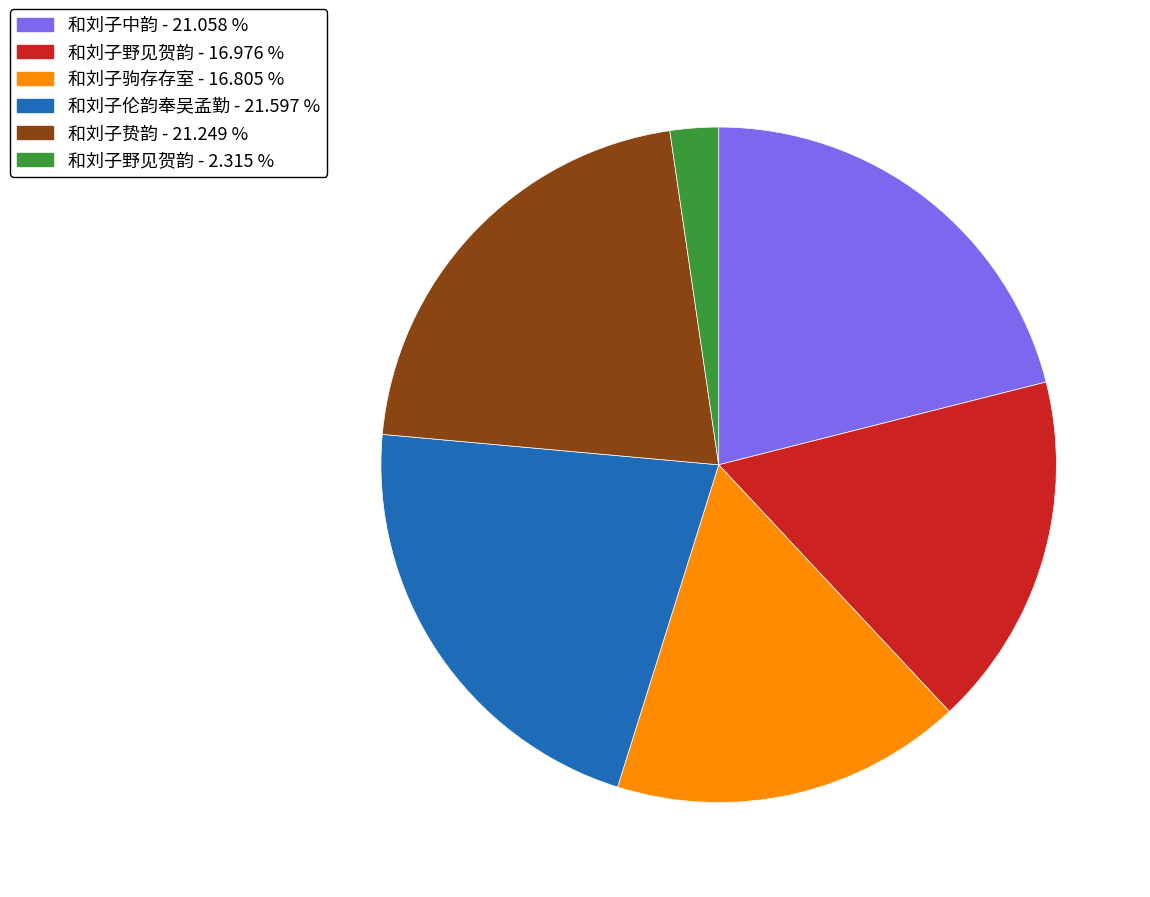

Count the number of slices in the pie.

6